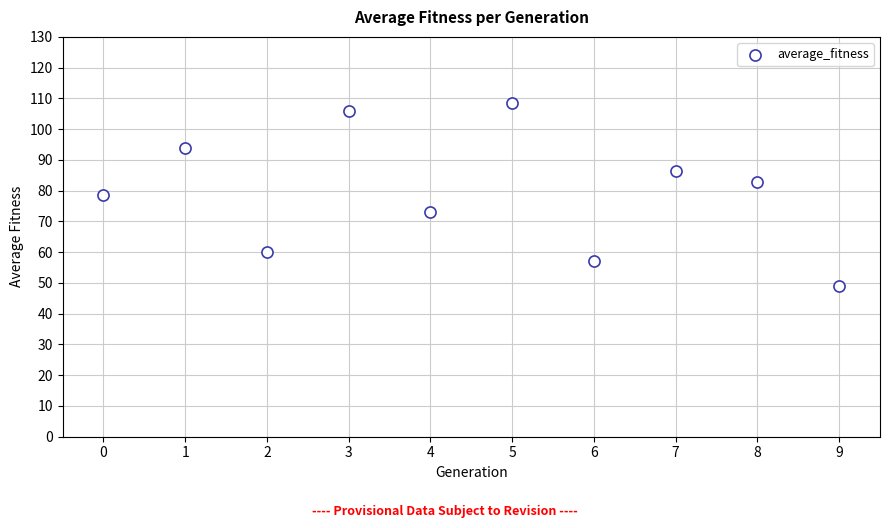

What is the average Y value?

79.6